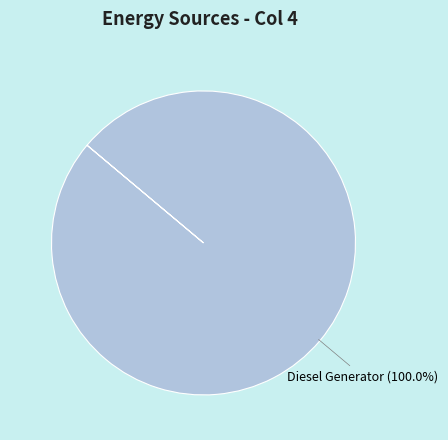

Is there a majority slice in this chart?

Yes